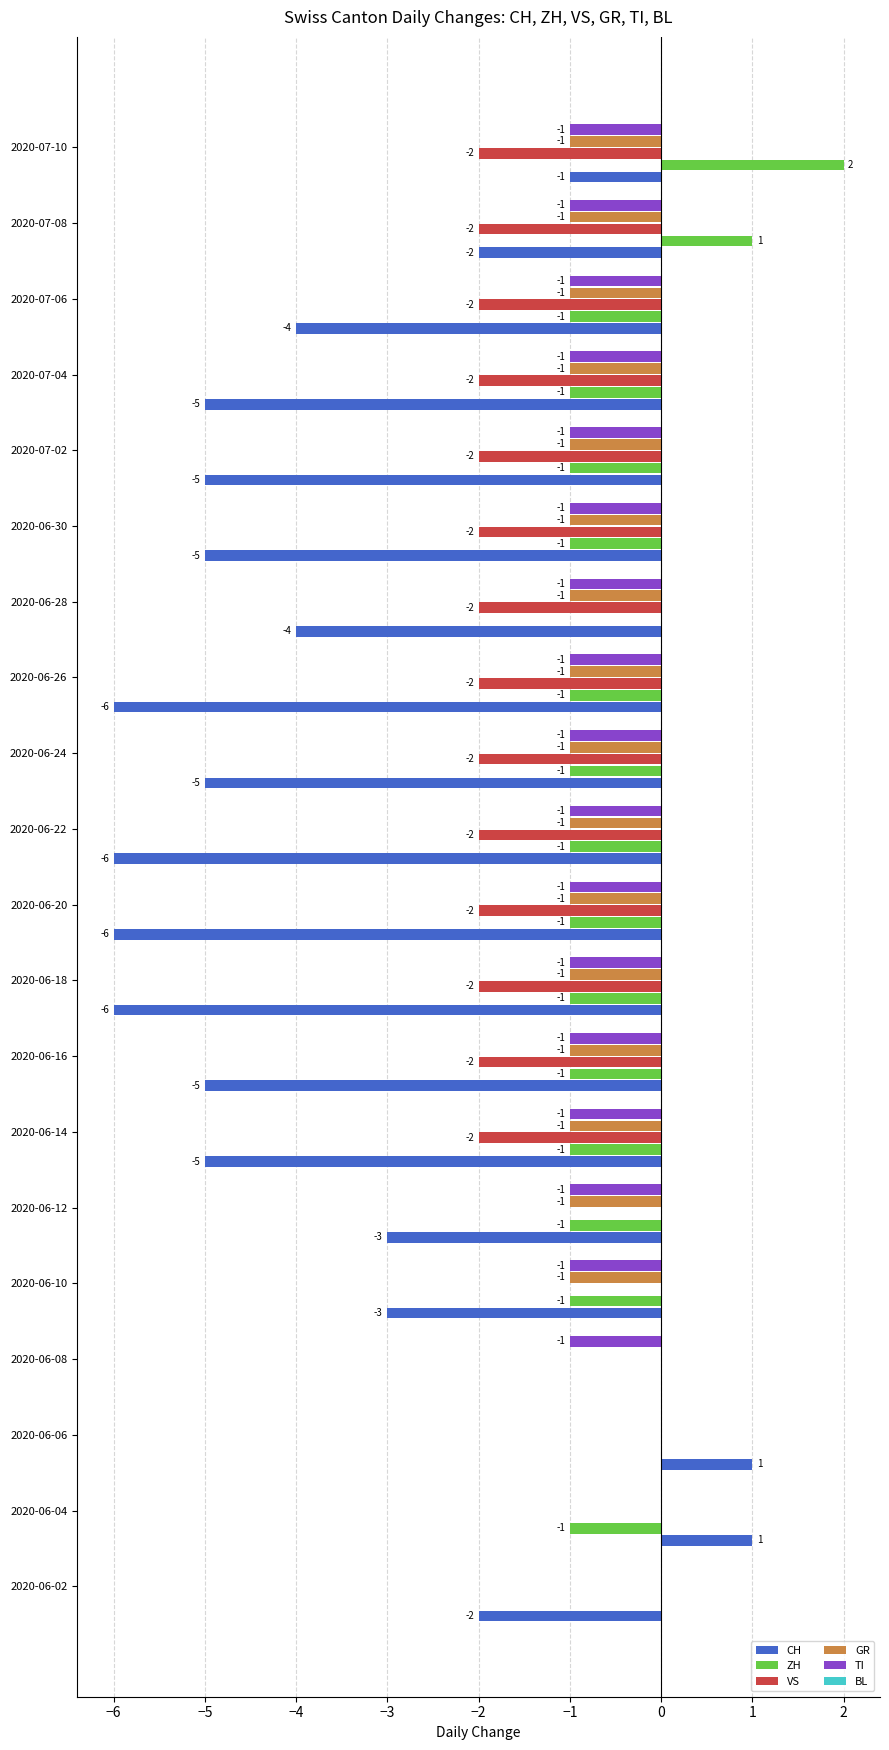

What is the total value across all series at 2020-06-10?

-6